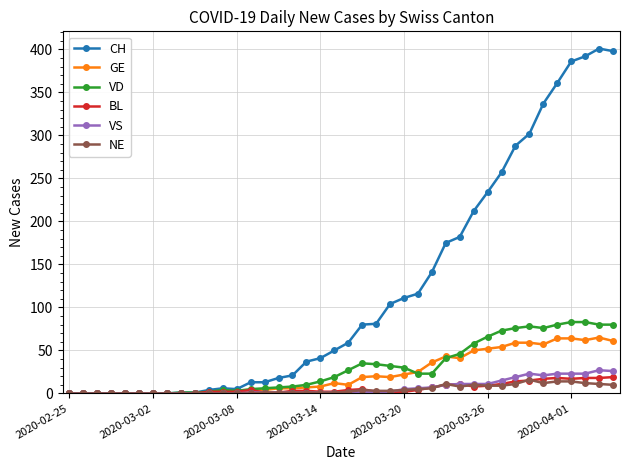

True or false: VD has more than 0 points higher than both neighbors.

True